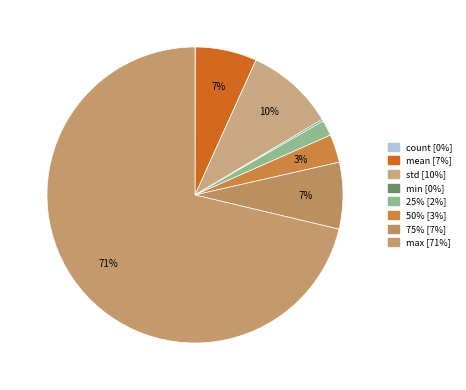

What is the majority slice?

max